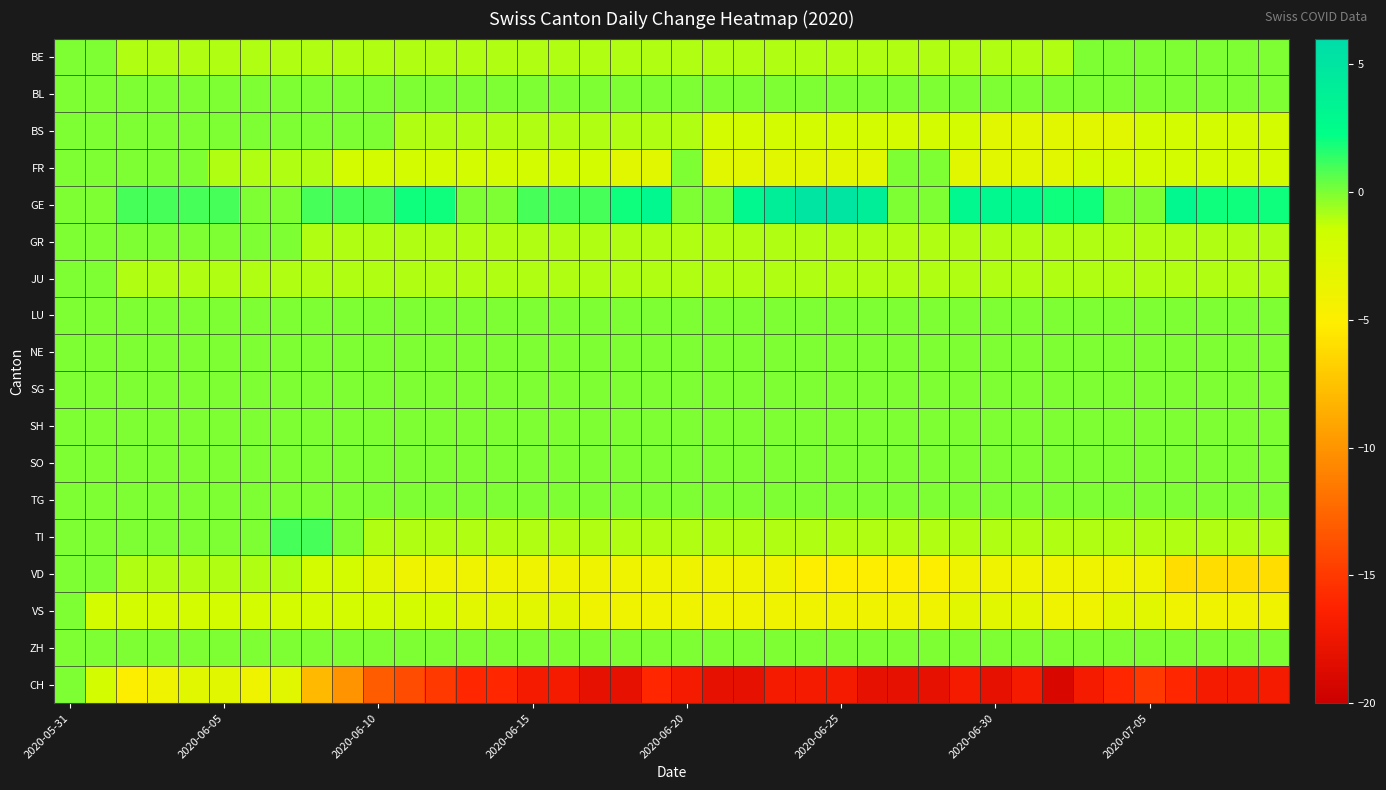

At how many categories does at least one series exceed -10?

40